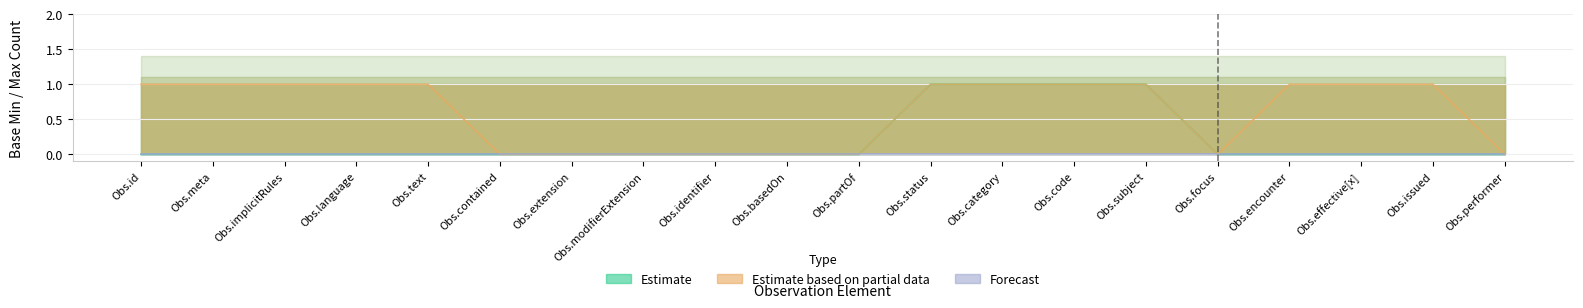

Is it true that Estimate equals 0 at Obs.language?

True